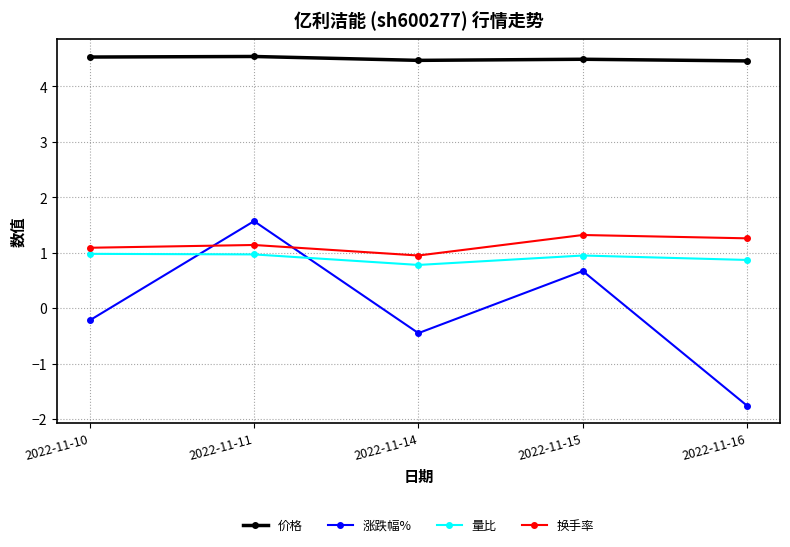

What is the difference between the maximum and second lowest values in the 价格 series?

0.1